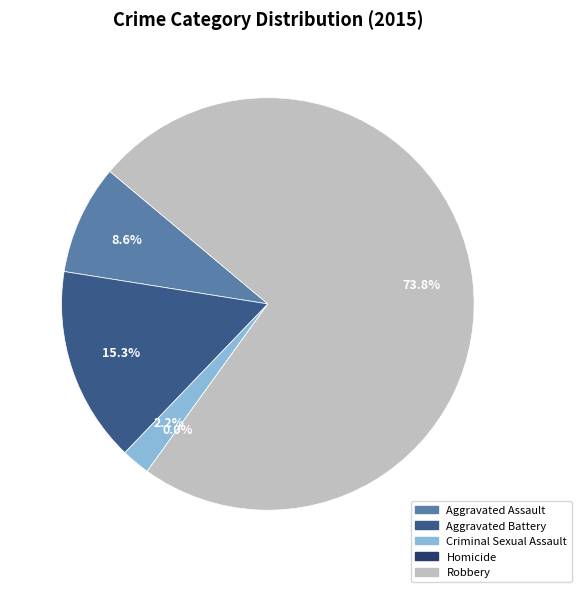

How many segments does this pie chart have?

5